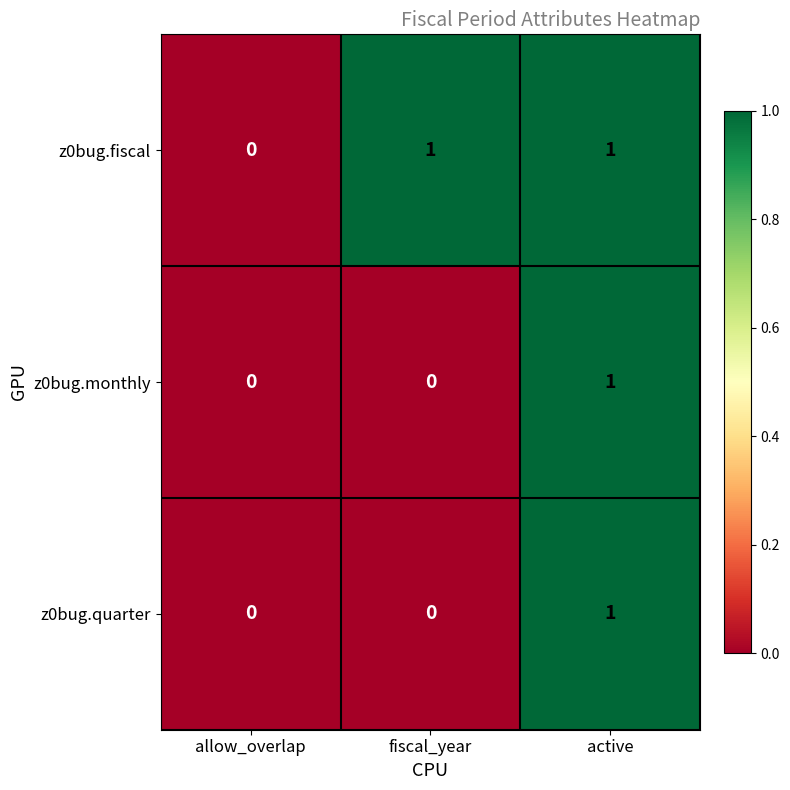

At which category is the sum across all series the highest?

active